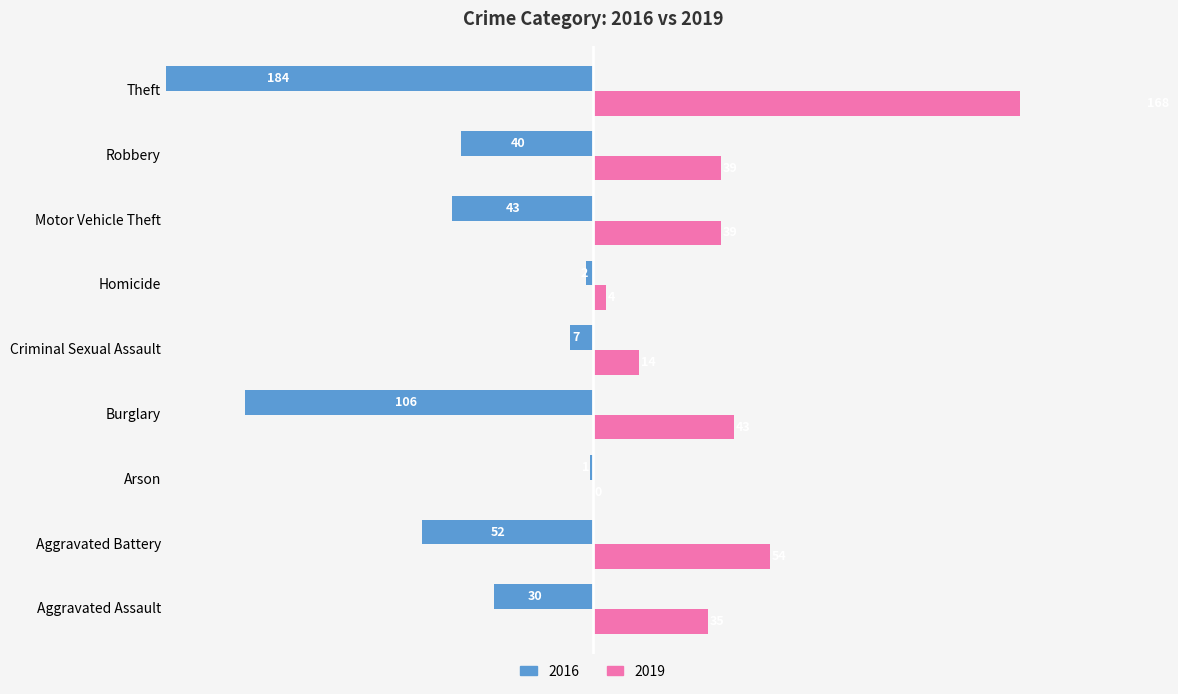

The value of 2016 at Theft is 302. True or false?

False